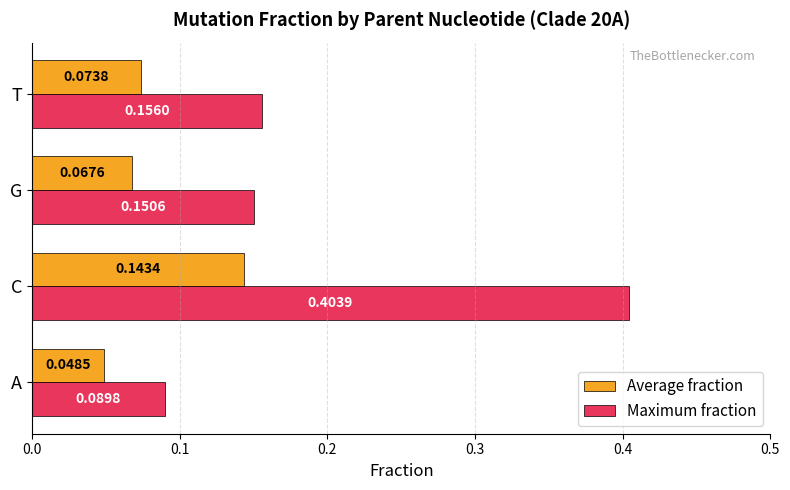

Which series has the largest total across all categories?

Maximum fraction